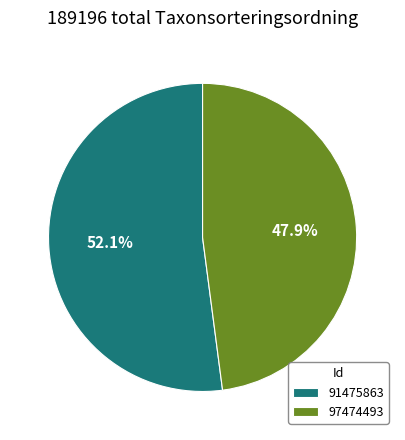

To the nearest percent, what is the difference between the 91475863 and 97474493 slice percentages?

4%